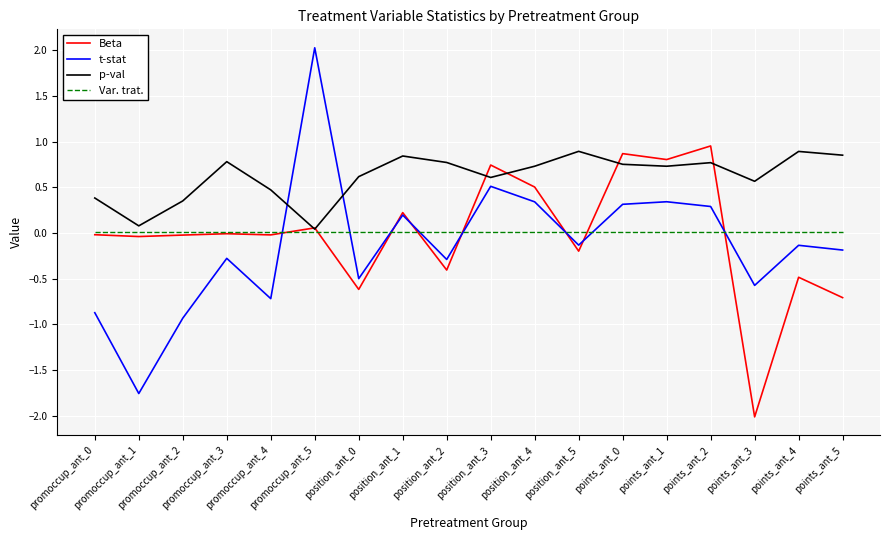

Which series has the largest total across all categories?

p-val